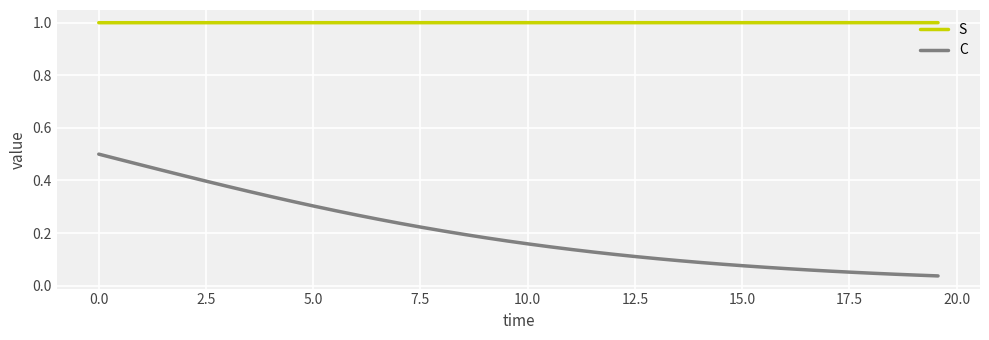

Which series has the largest range (max minus min)?

C